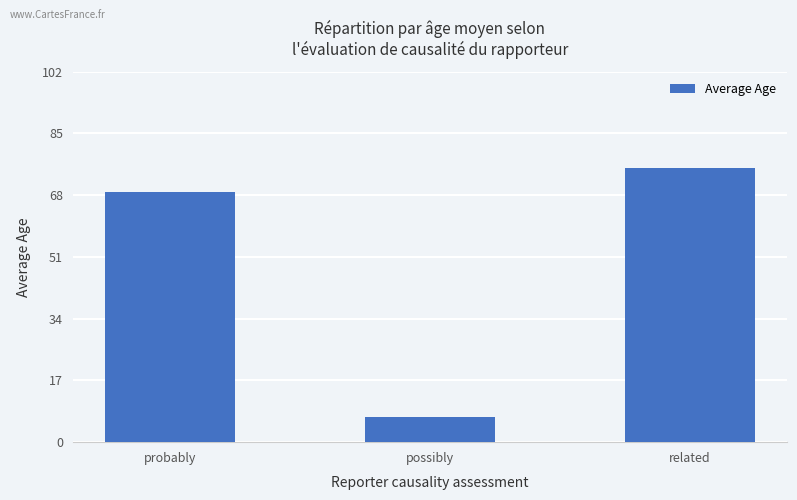

What is the change in value from possibly to related?

+68.5